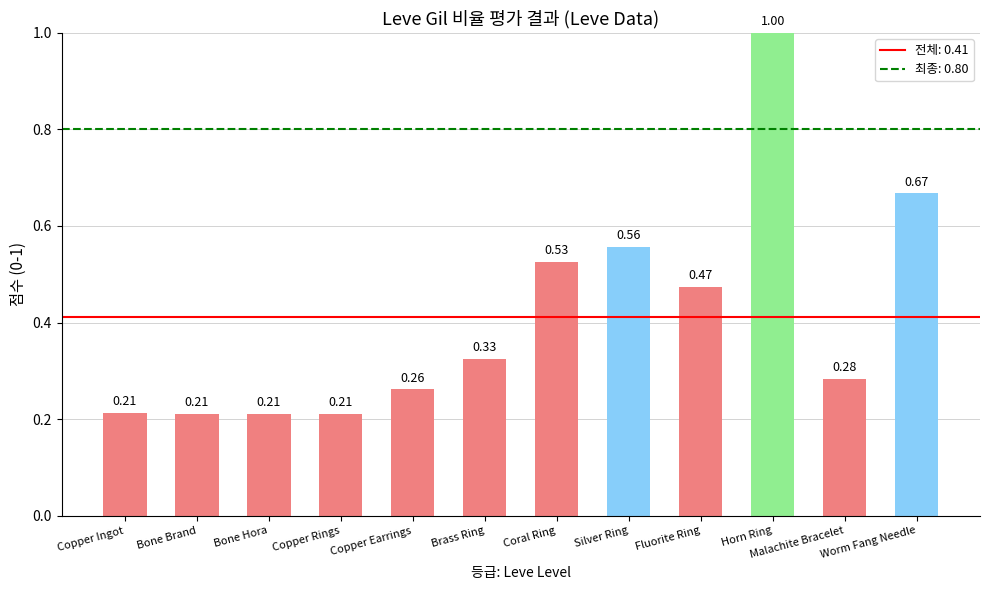

At which category does the chart reach its peak across all series?

Horn Ring